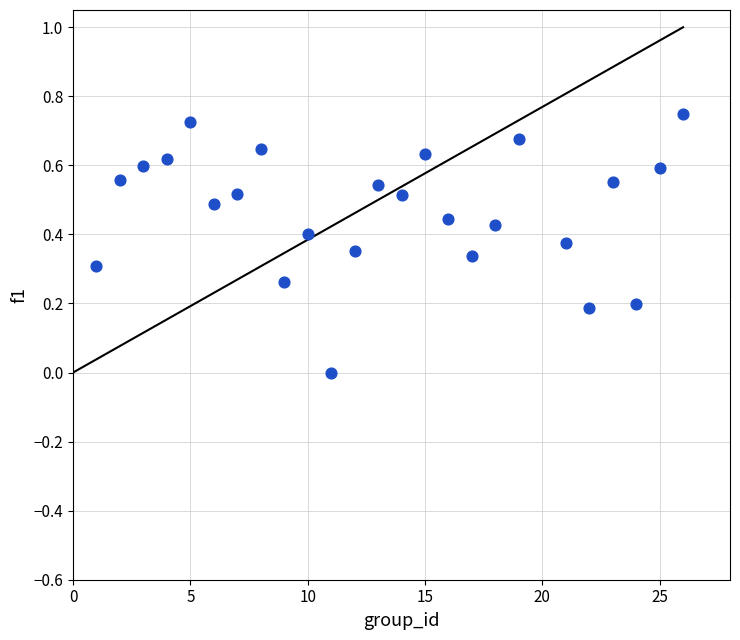

How many points are shown in the scatter plot?

25